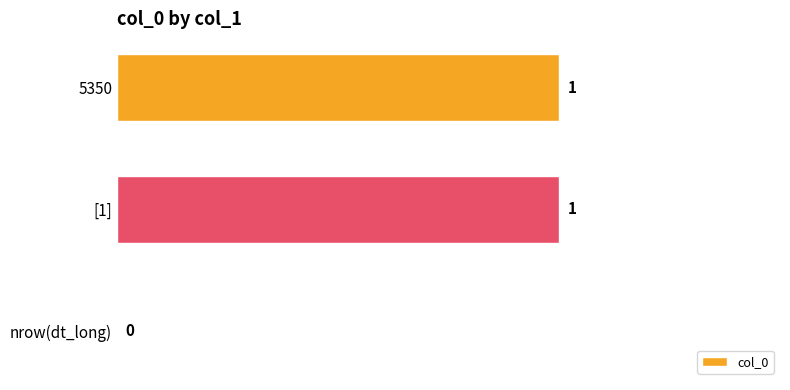

Are the bars grouped side by side (vs. stacked)?

No